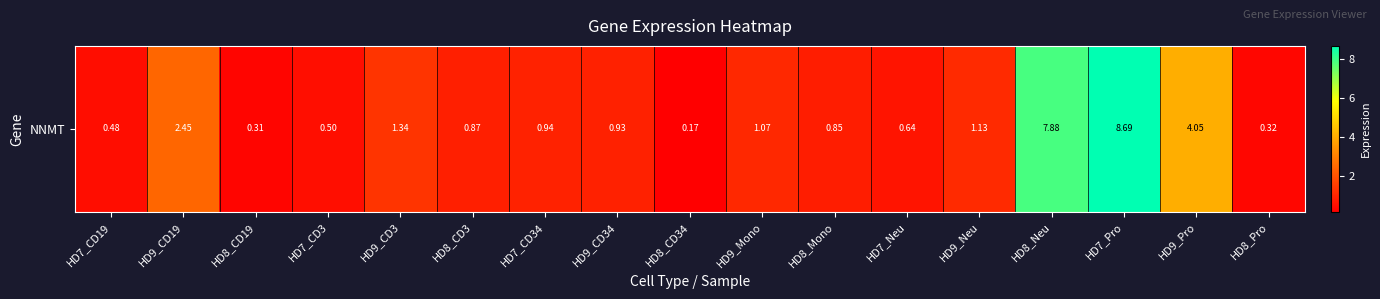

What is the average value?

1.9